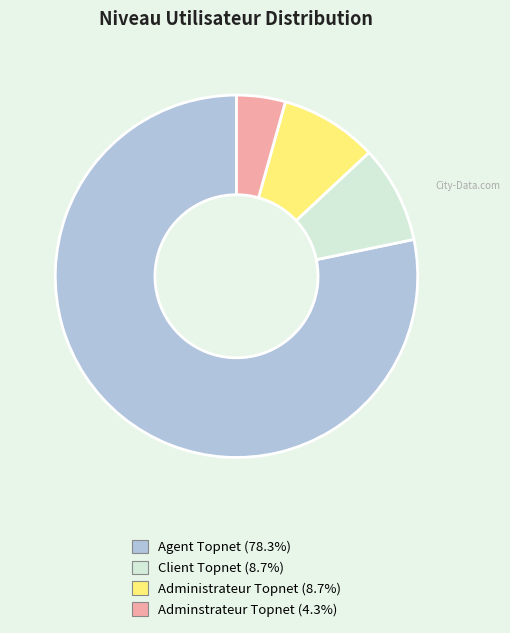

Which slice is the smallest?

Adminstrateur Topnet